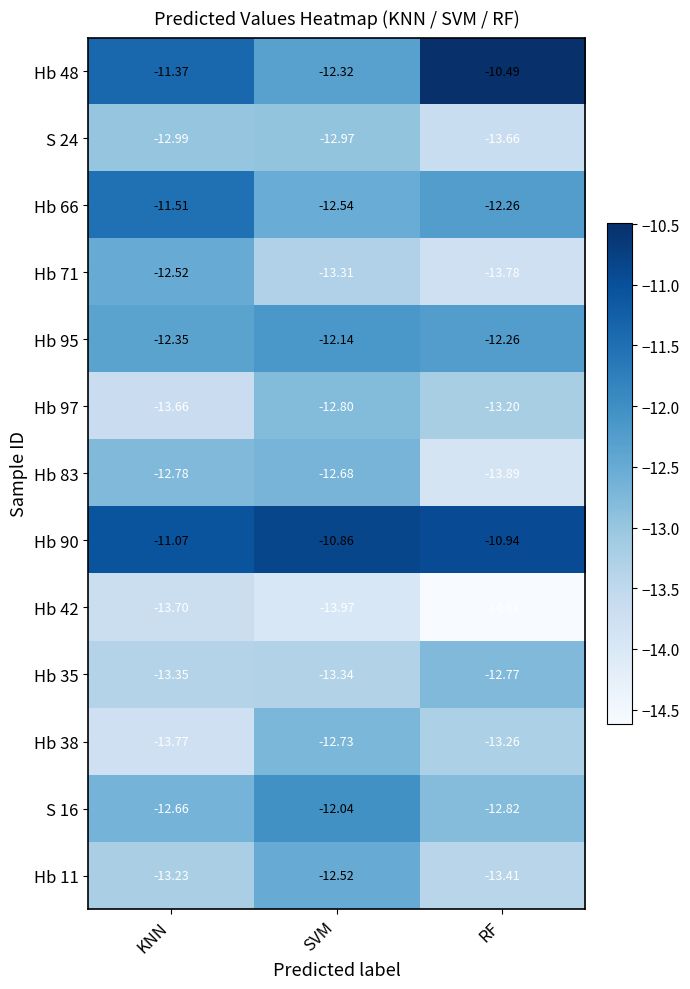

Which series changed the most between SVM and RF?

Hb 48